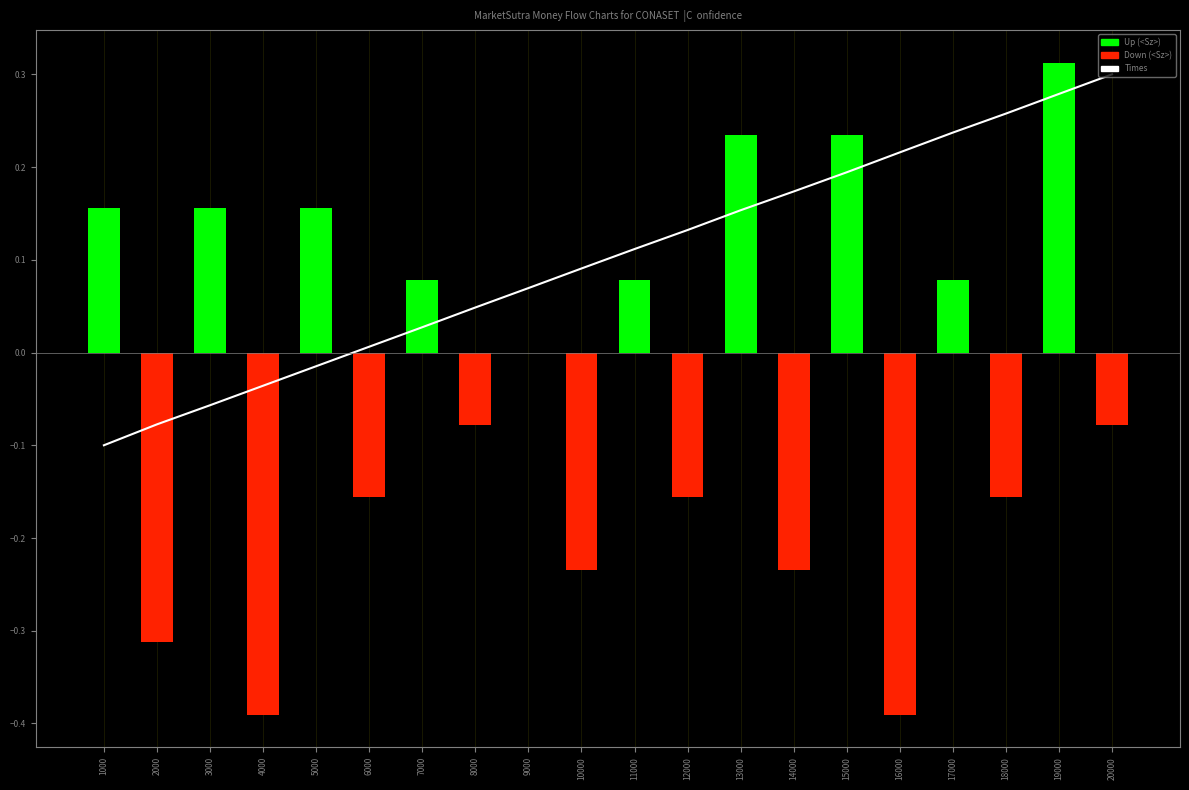

What is the value of the <Sz> bar at the 14th from the left?

-0.2